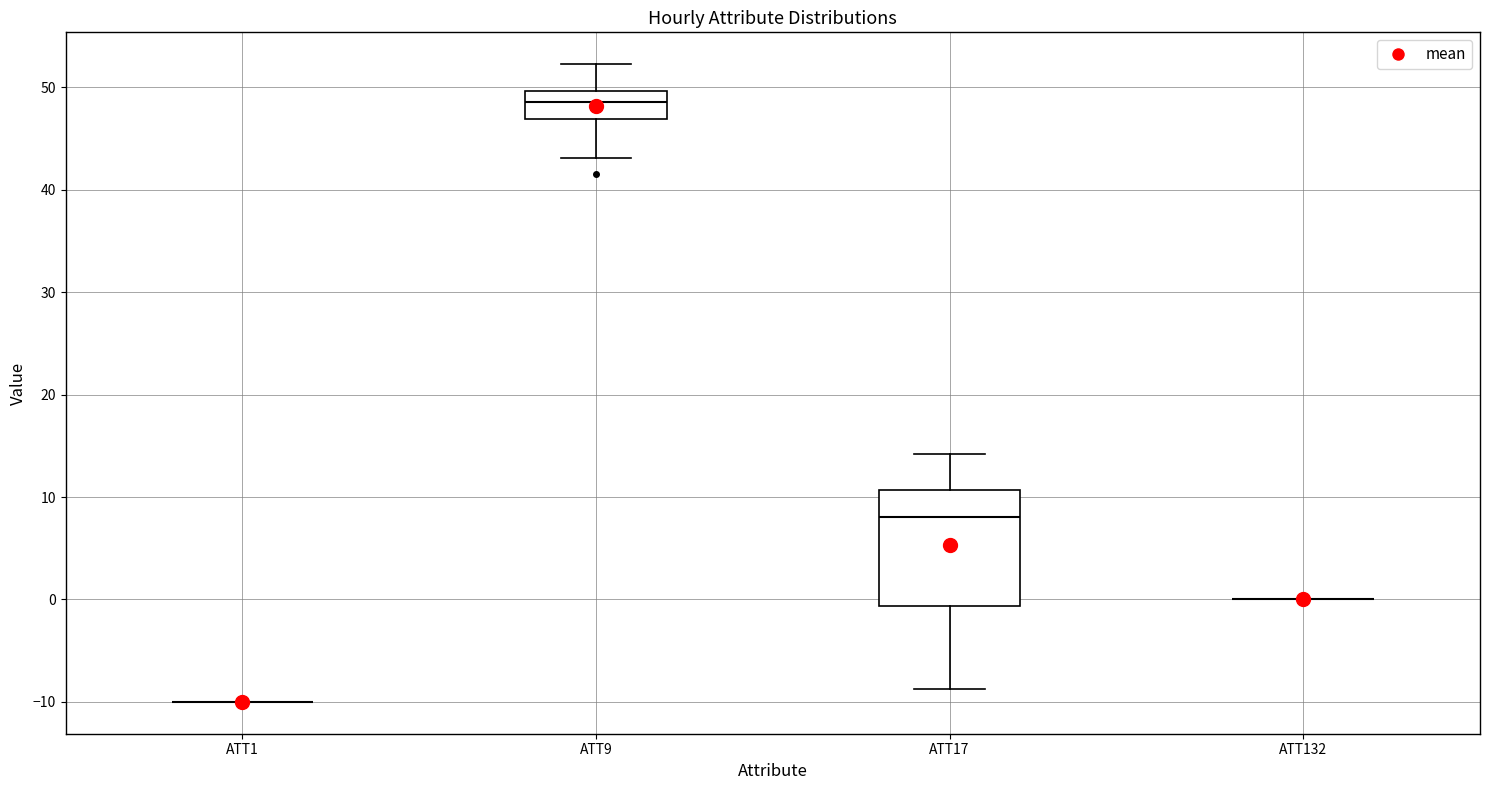

Reading left to right, read every box against the y-axis: the position of its median line, the range the box covers, and the ends of its whiskers. The values are not printed on the chart, so give them approximately, as read against the axis.

ATT1: box collapsed to a line at -10, whiskers -10 to -10
ATT9: median 49, box 47 to 50, whiskers 43 to 52
ATT17: median 8, box -1 to 11, whiskers -9 to 14
ATT132: box collapsed to a line at 0, whiskers 0 to 0